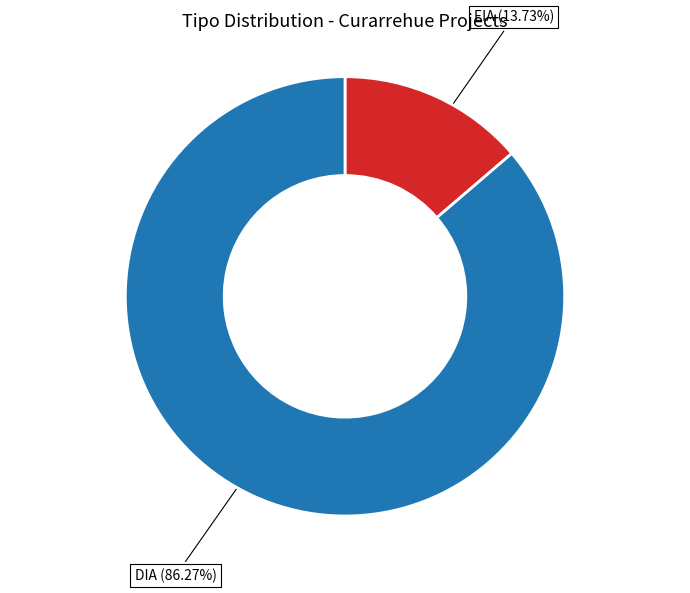

True or false: EIA accounts for 23% of the total.

False